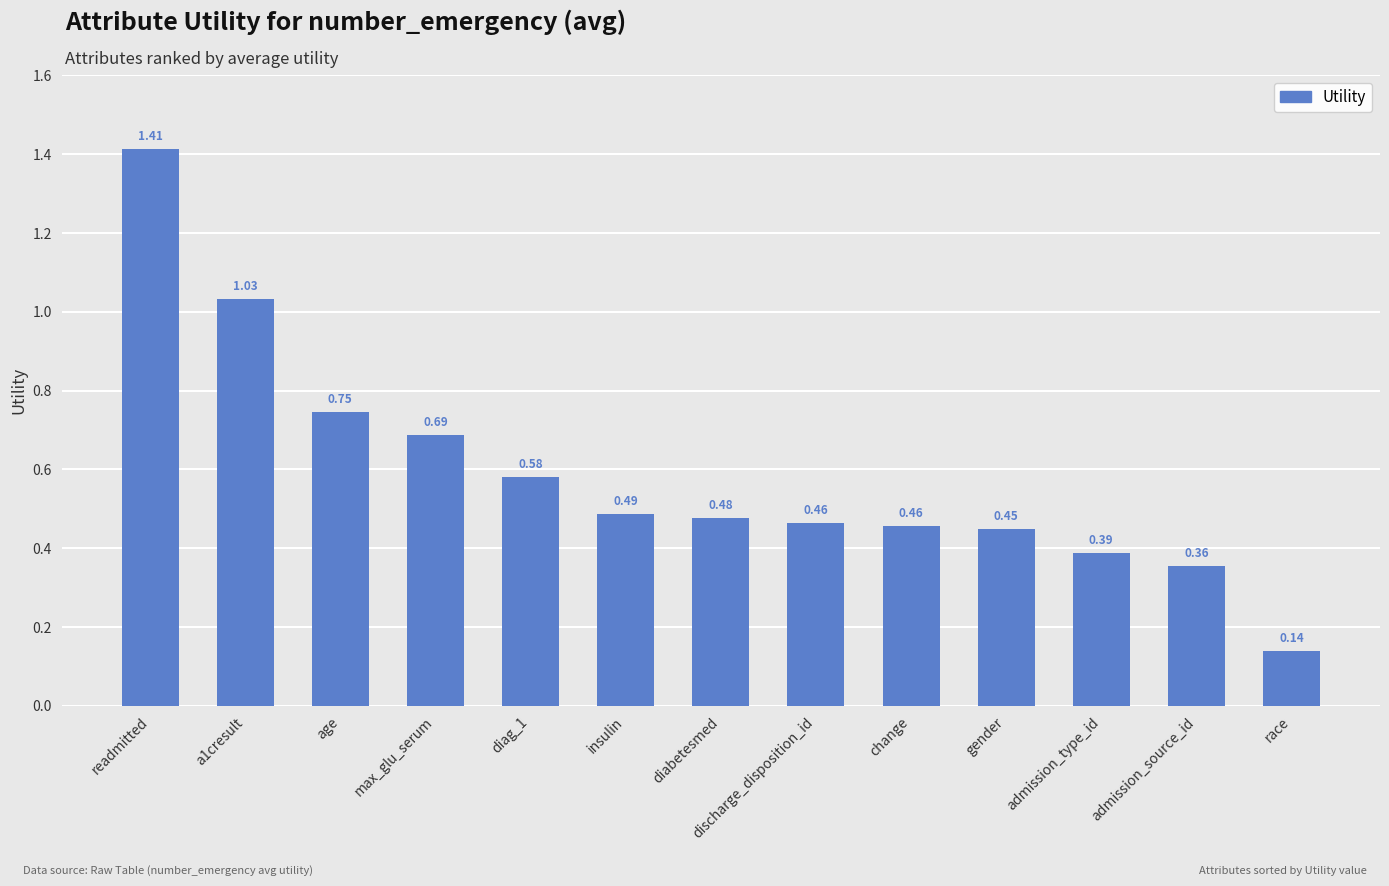

The value at admission_source_id is 0.5. True or false?

False